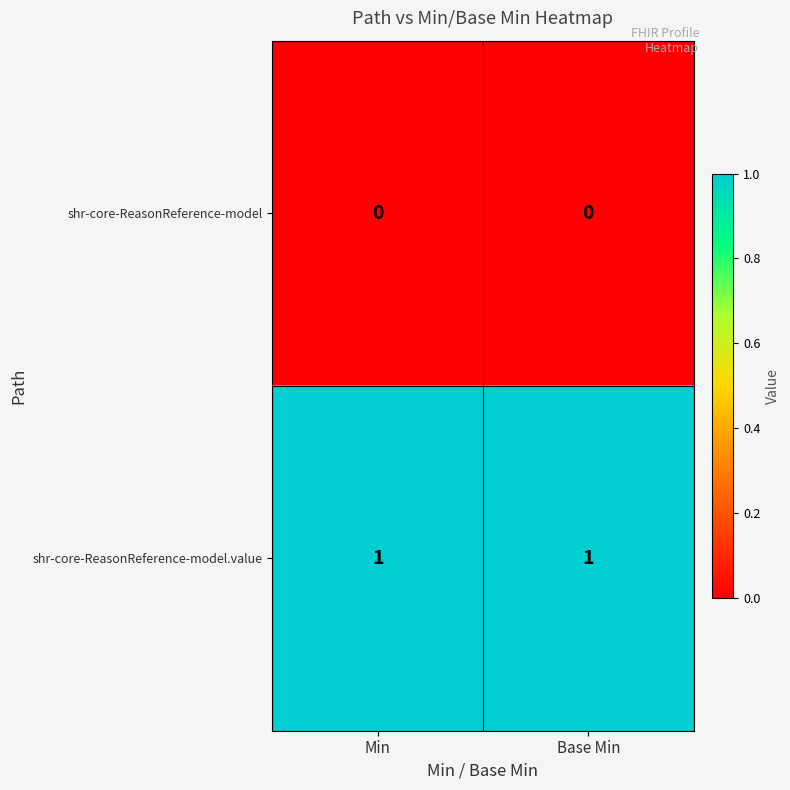

True or false: shr-core-ReasonReference-model has a value of 0 at Min.

True